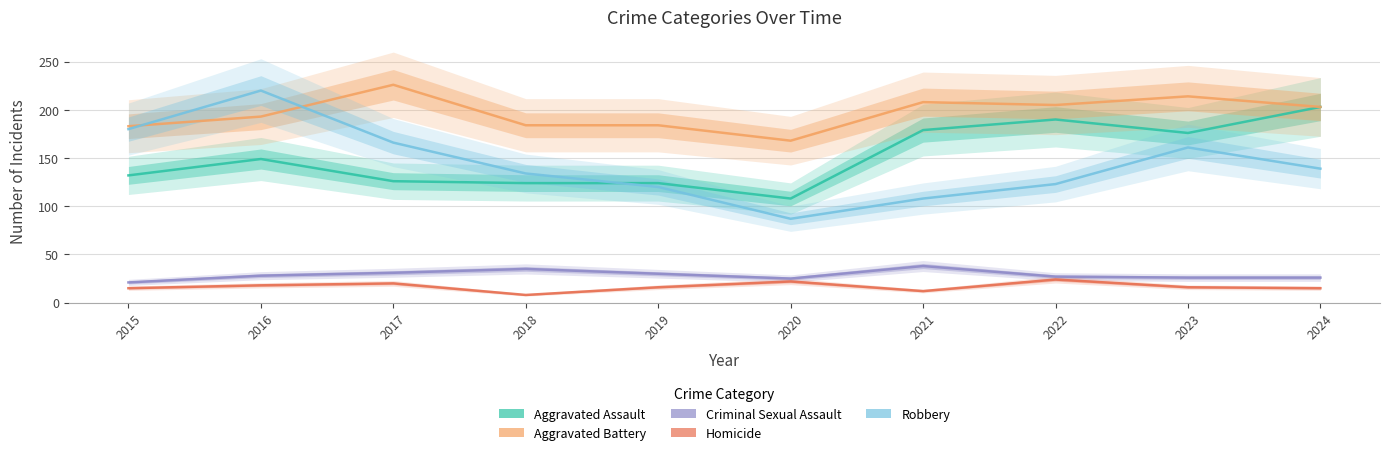

True or false: Aggravated Assault and Homicide cross at least once.

False